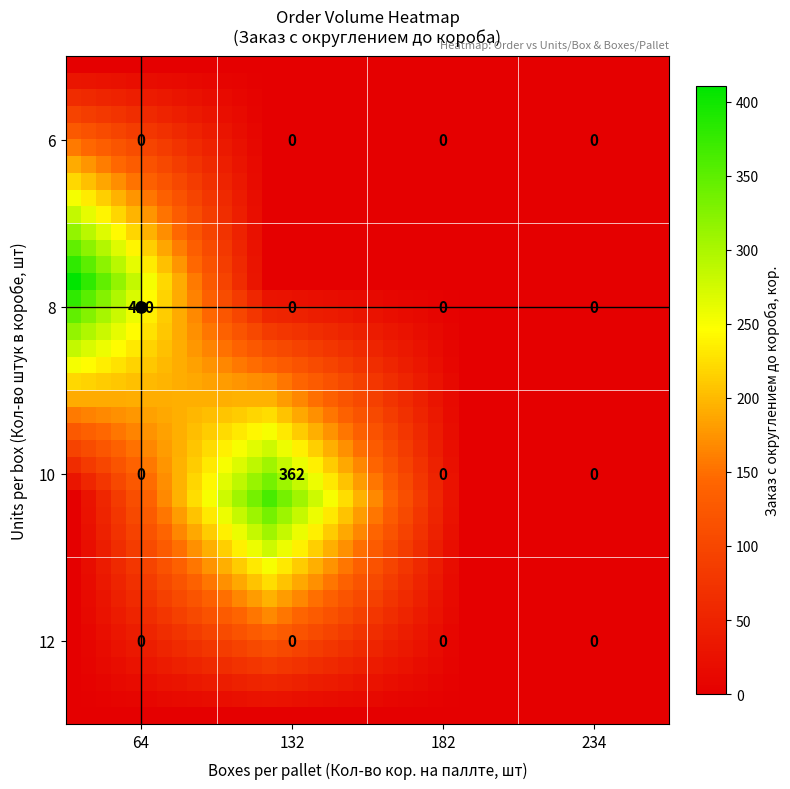

At how many categories does at least one series exceed 210?

18